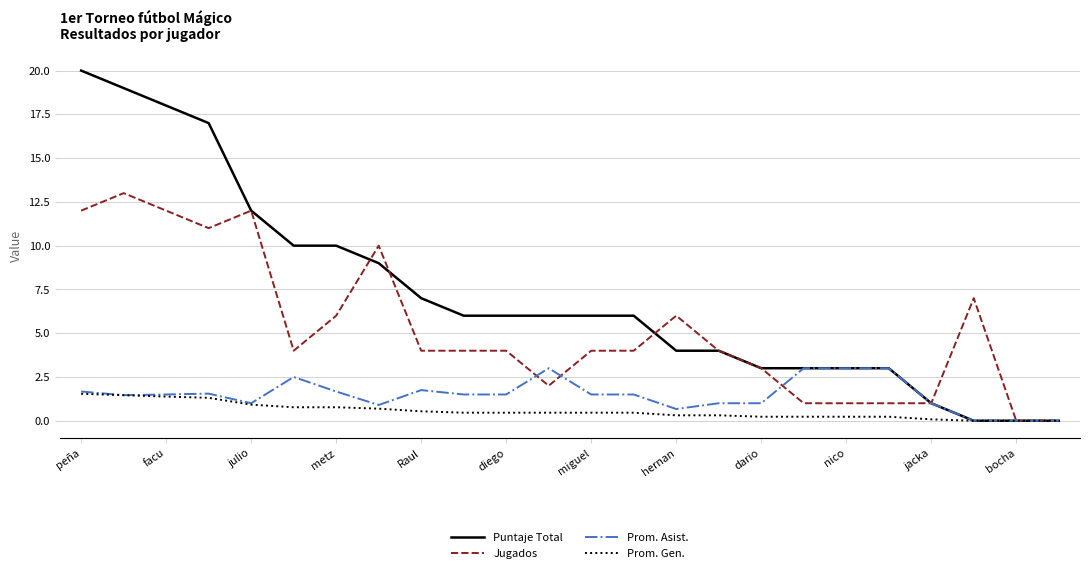

Does the chart display data point markers on the line(s)?

No